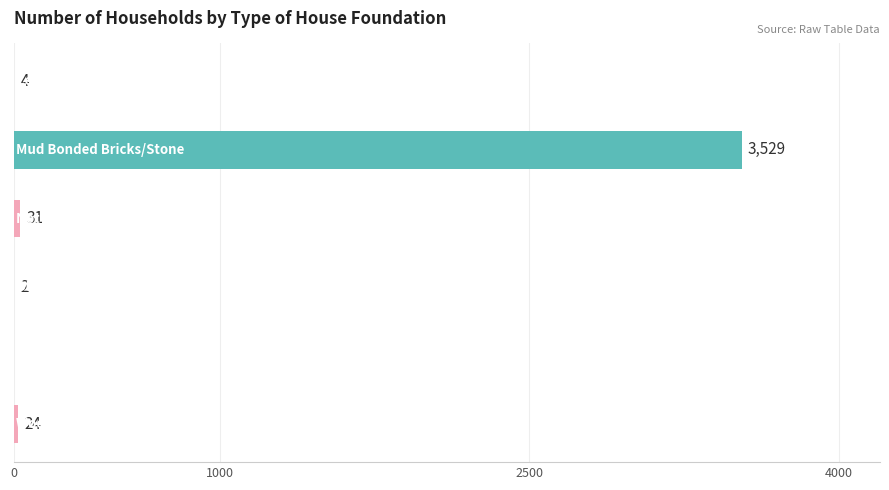

What is the sum of all values?

3590